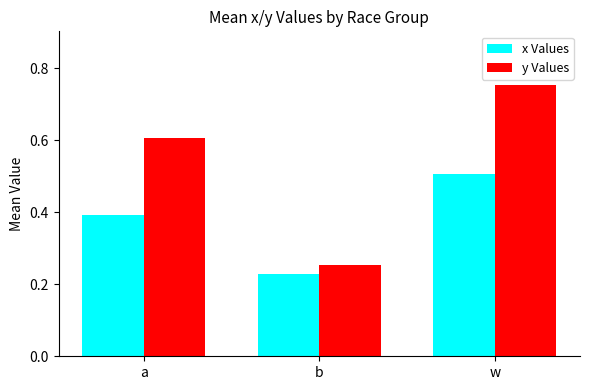

Which series has the largest range (max minus min)?

y Values